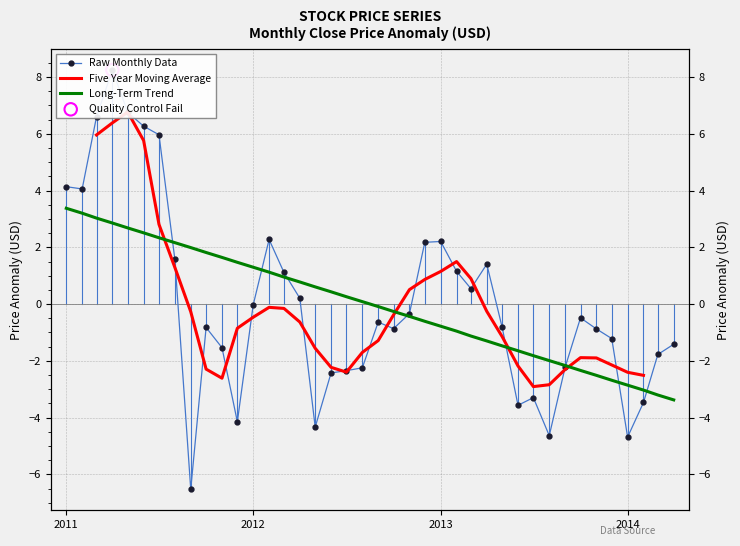

Which series reaches the maximum Y coordinate?

Raw Monthly Data